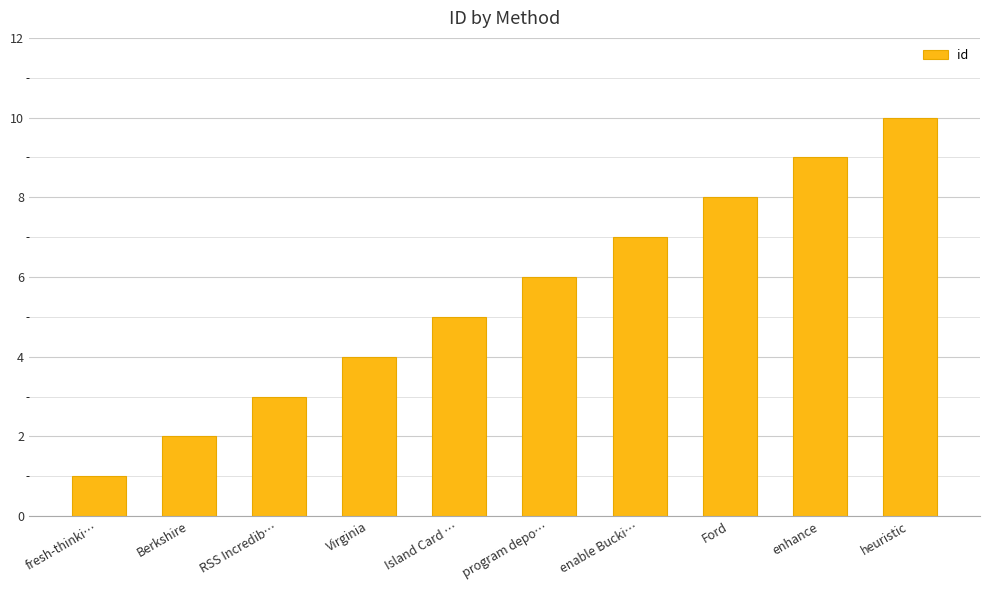

Read the value at heuristic.

10